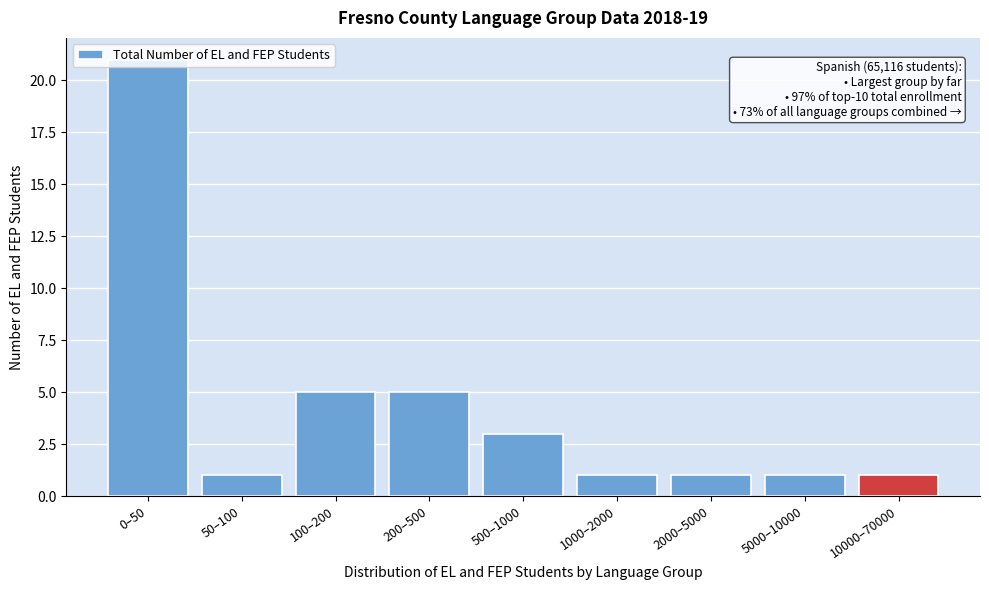

Which has a higher value, 500–1000 or 100–200?

100–200